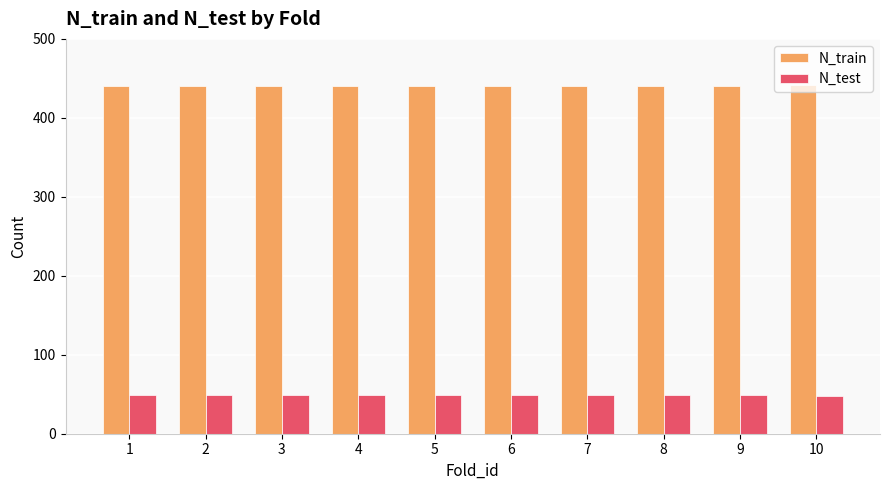

The N_test series shows 49 at 3. True or false?

True